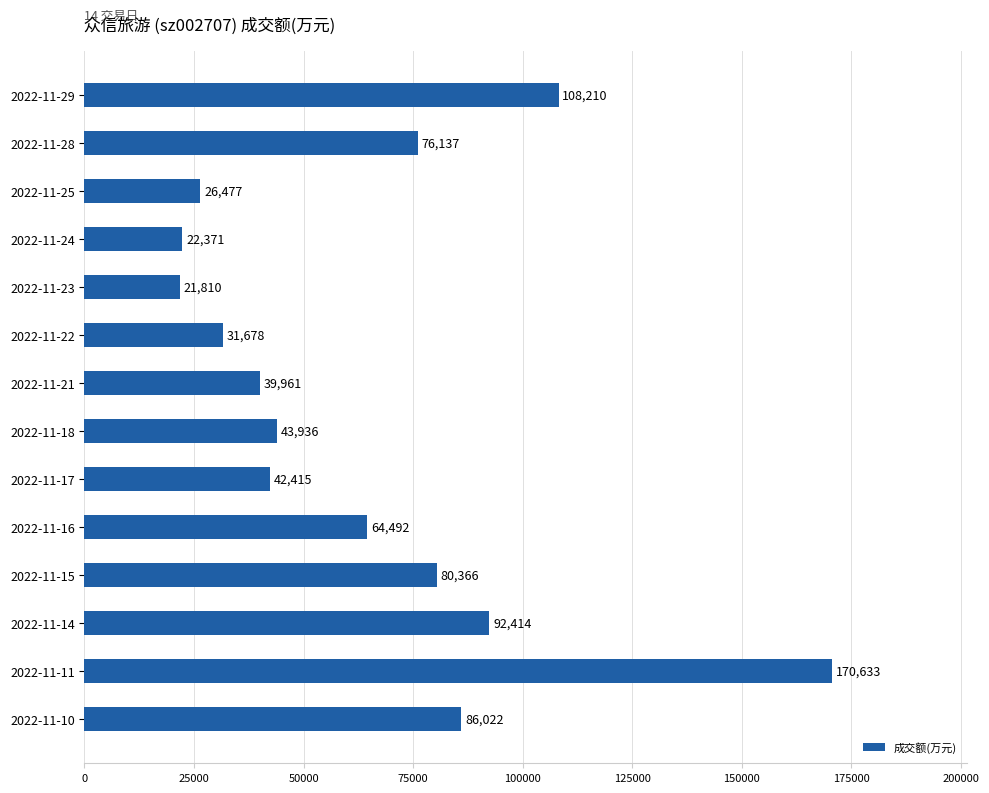

Which has a higher value, 2022-11-16 or 2022-11-14?

2022-11-14